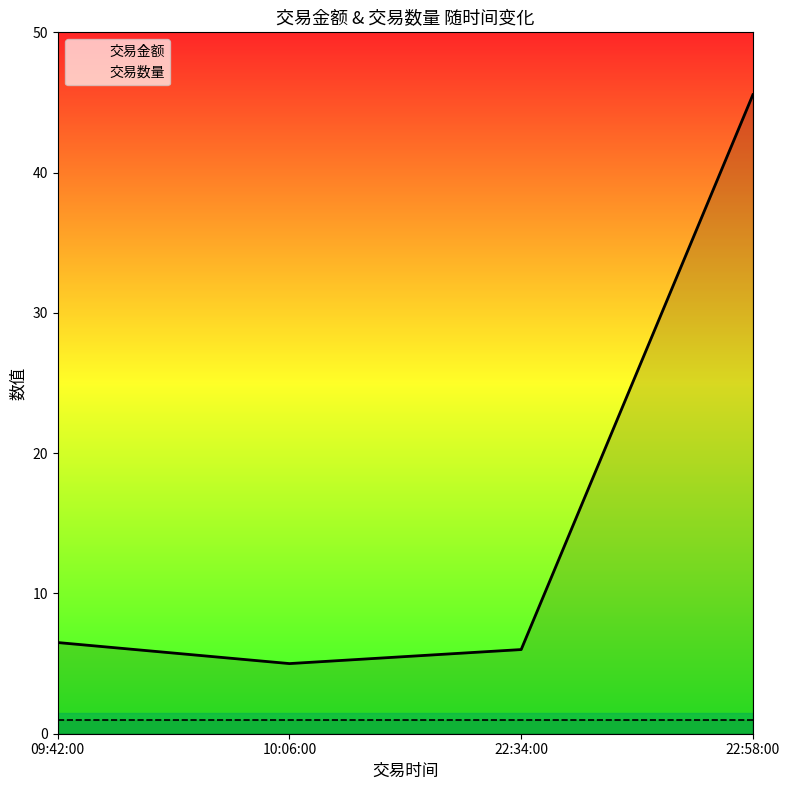

Is it true that 交易金额 equals 8.6 at 10:06:00?

False